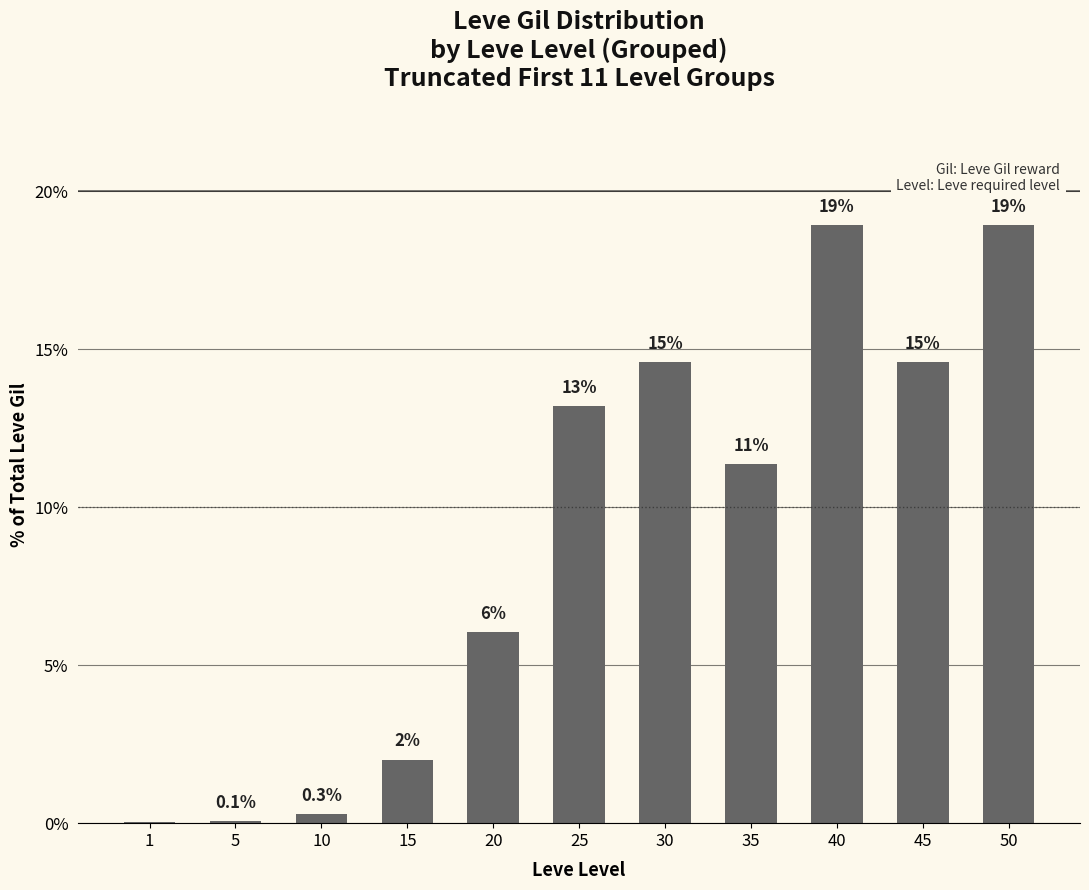

What is the difference between the values at 10 and 35?

11.1